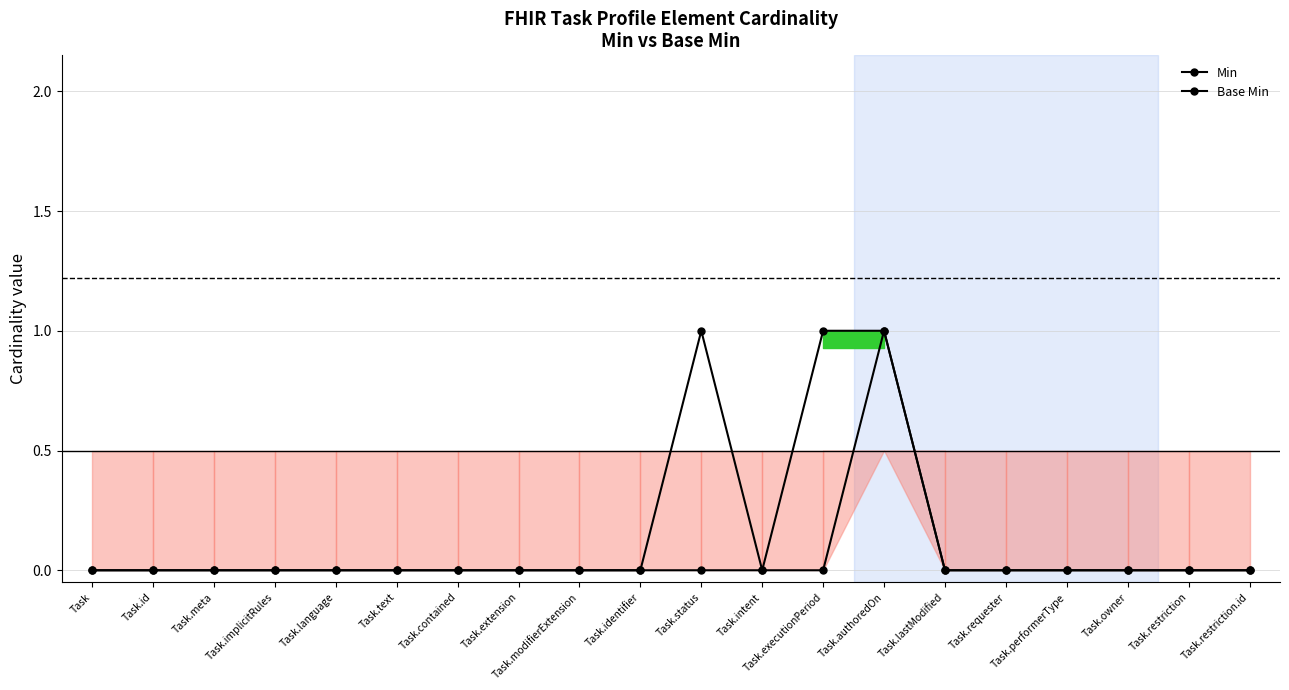

What position from the left is Task.requester?

16